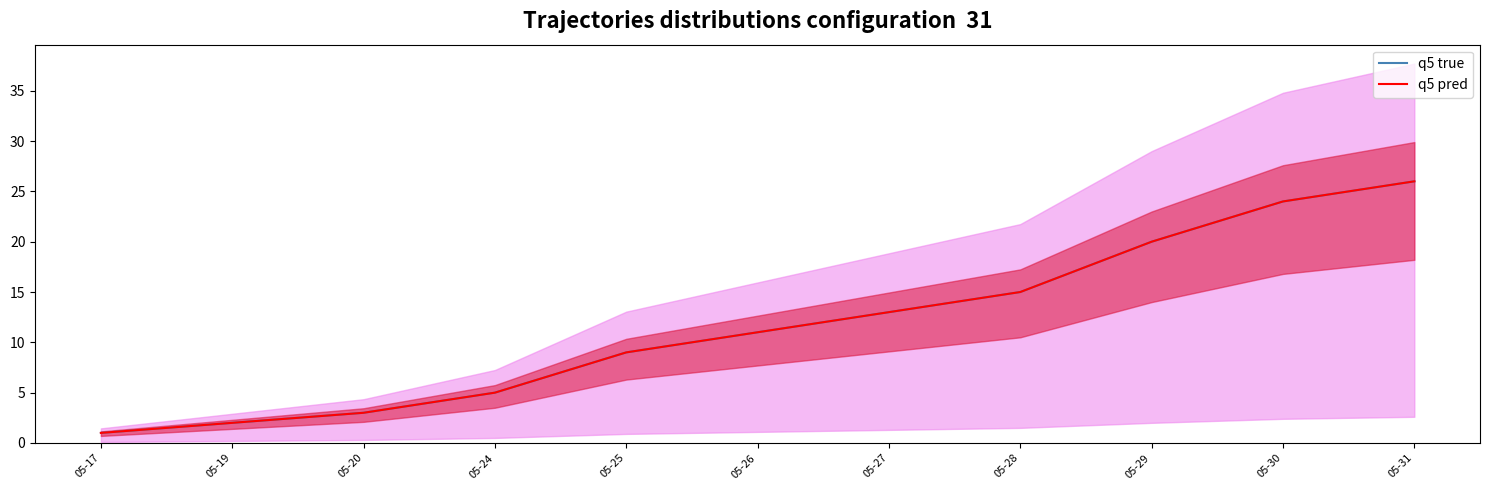

True or false: q5 true has more than 0 interior local peaks.

False